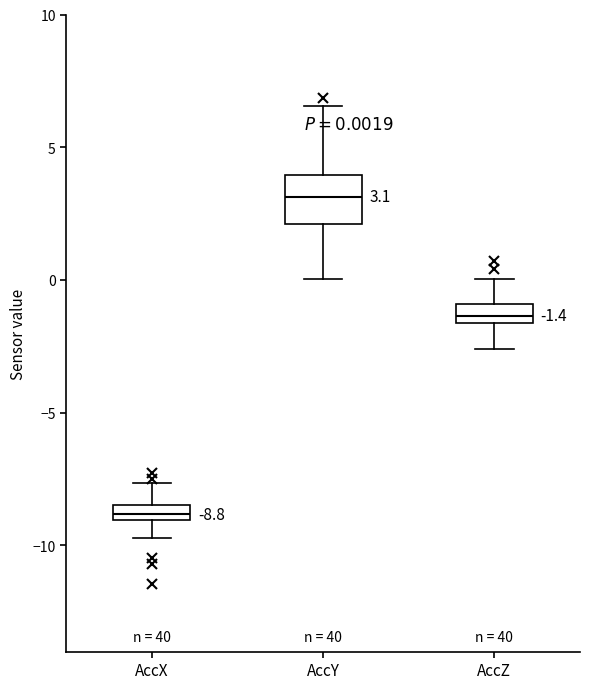

Which box has the lowest median line?

AccX